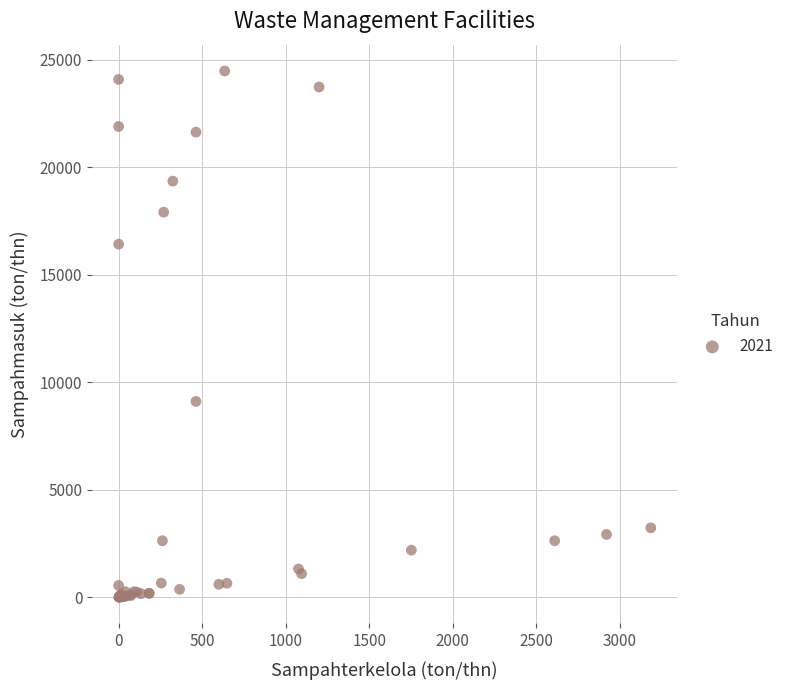

What Y value in the scatter plot is closest to 12243?

9110.4